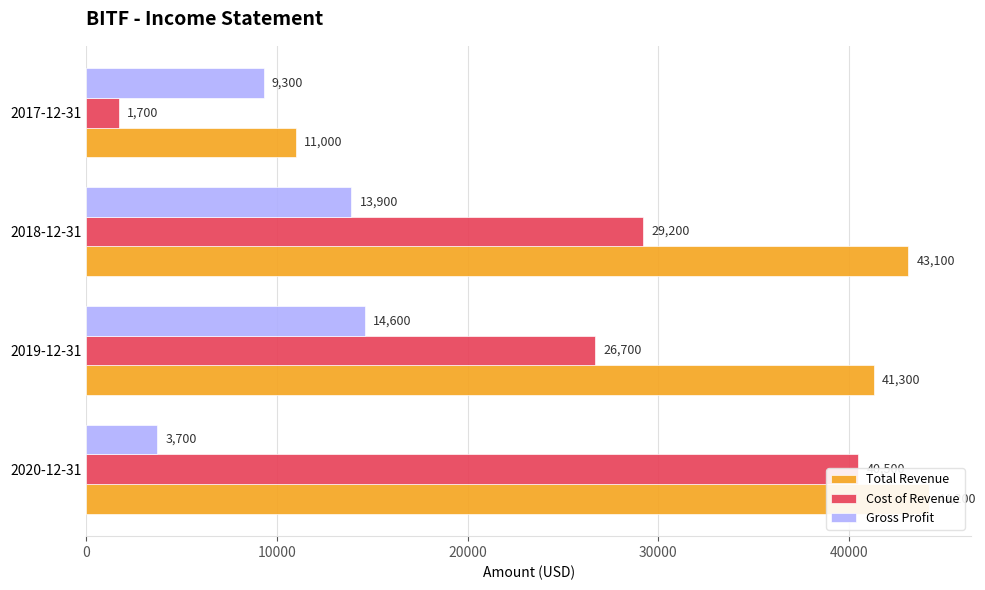

What is the difference between the maximum and minimum values in the Cost of Revenue series?

38800